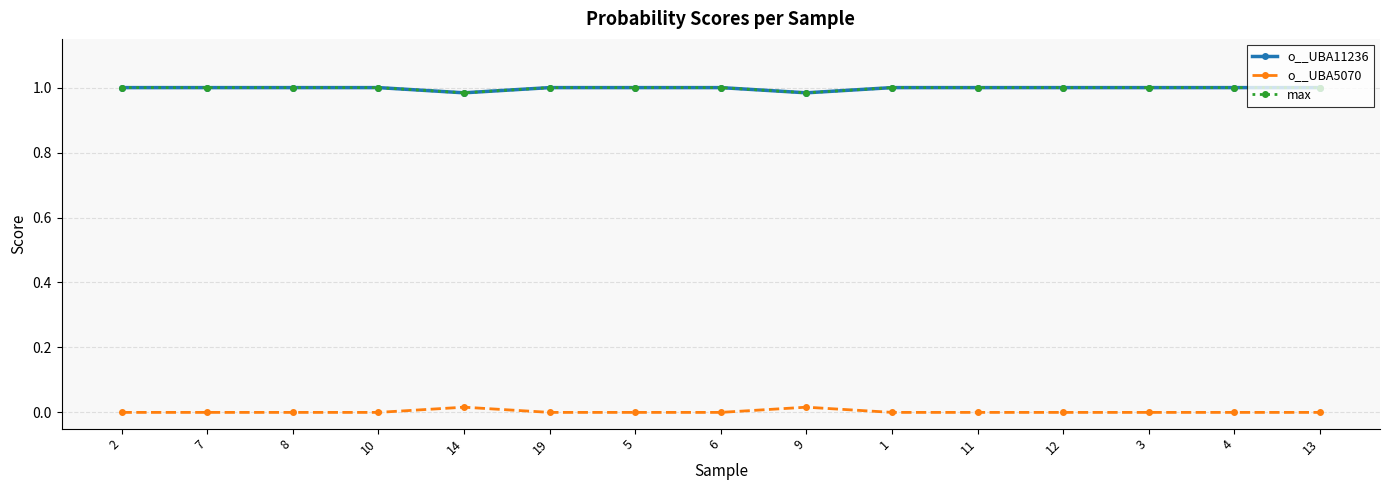

What is the highest value of the max series?

1.0